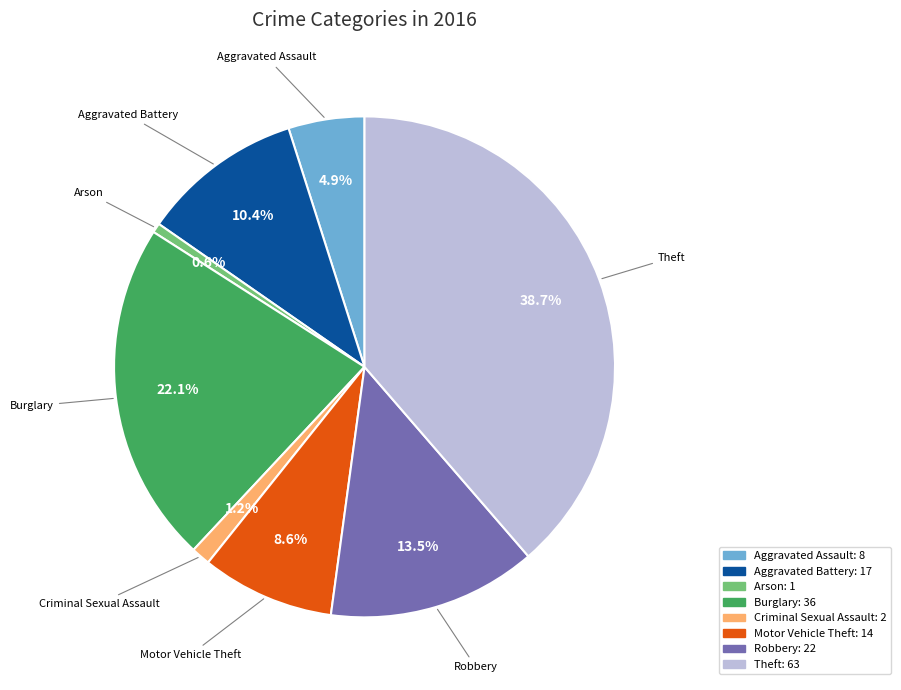

Is it true that Aggravated Battery is 24% of the pie?

False